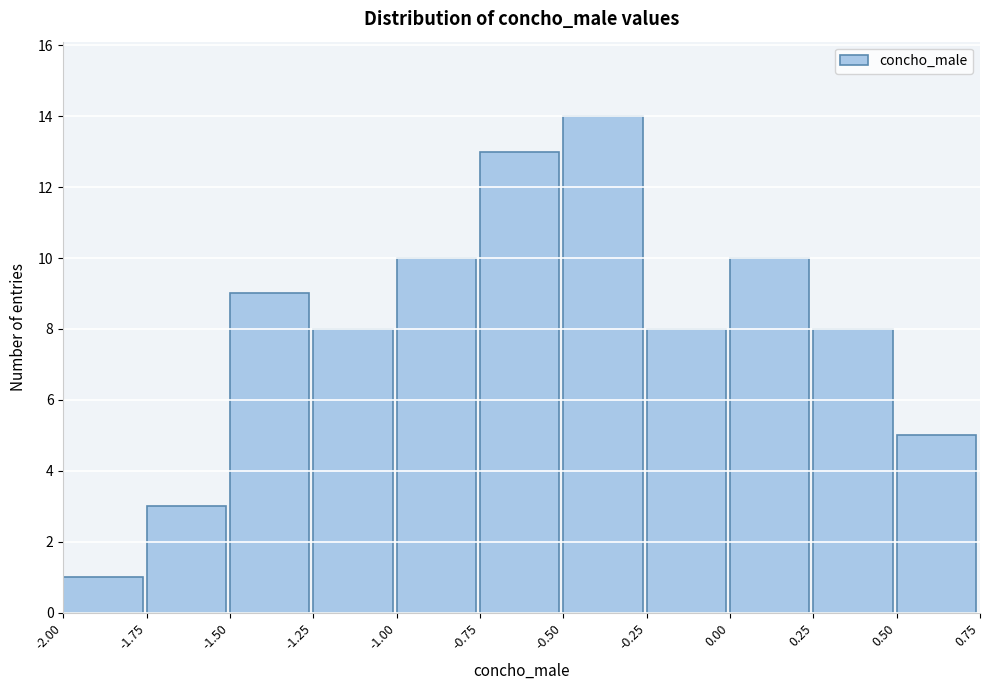

Reading left to right, transcribe this chart: for each bar, give the range it covers on the x-axis and its height. The values are not printed on the chart, so give them approximately, as read against the axis.

-2.00 to -1.75: 1
-1.75 to -1.50: 3
-1.50 to -1.25: 9
-1.25 to -1.00: 8
-1.00 to -0.75: 10
-0.75 to -0.50: 13
-0.50 to -0.25: 14
-0.25 to 0.00: 8
0.00 to 0.25: 10
0.25 to 0.50: 8
0.50 to 0.75: 5